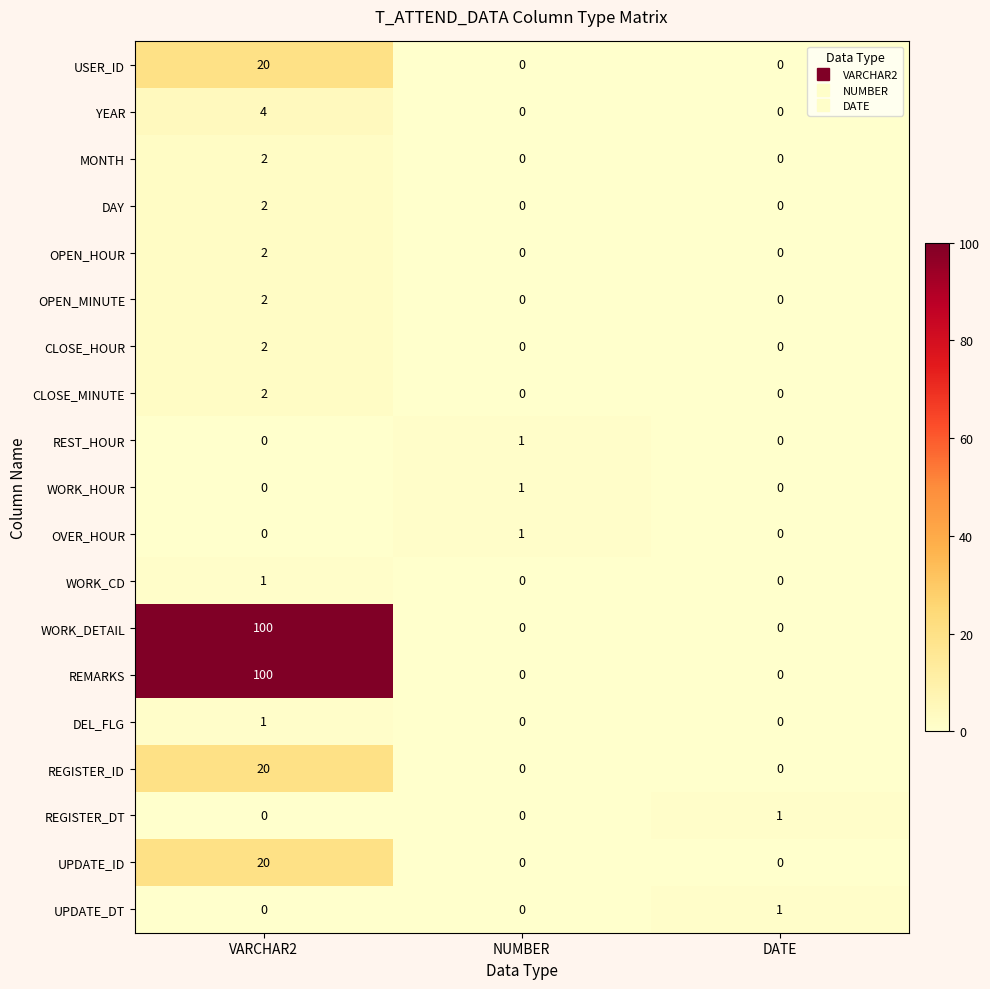

What is the difference between the REGISTER_ID values at VARCHAR2 and NUMBER?

20